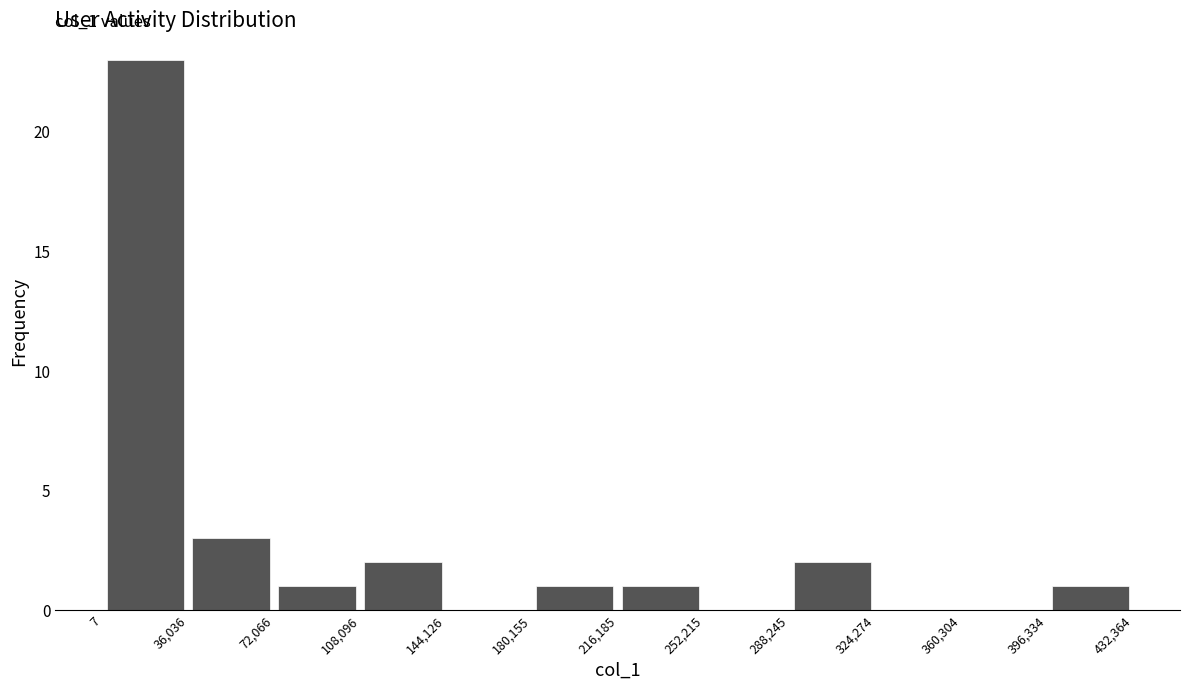

Which range on the x-axis has the tallest bar?

7 to 36,036